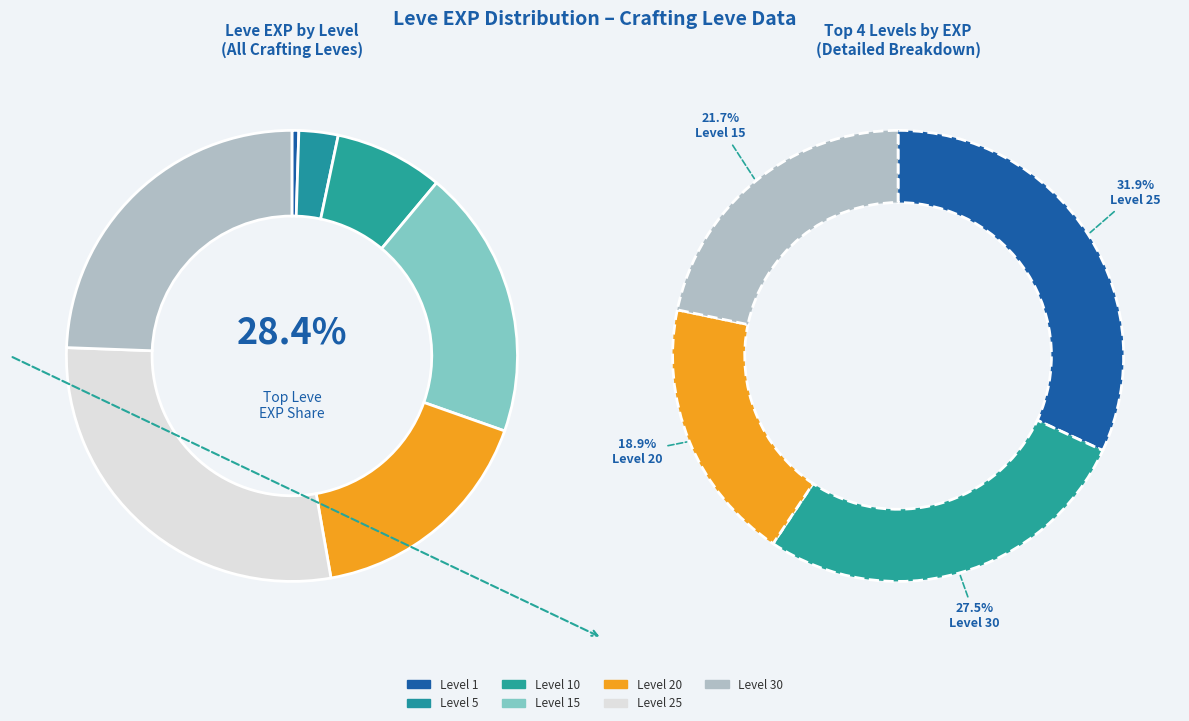

To the nearest percent, what is the difference between the Level 1 and Level 15 slice percentages?

19%